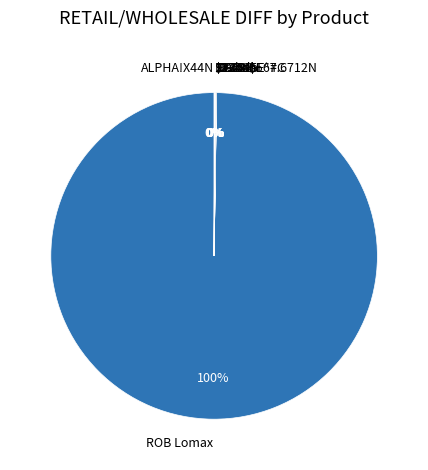

Which slice is the largest?

ROB Lomax